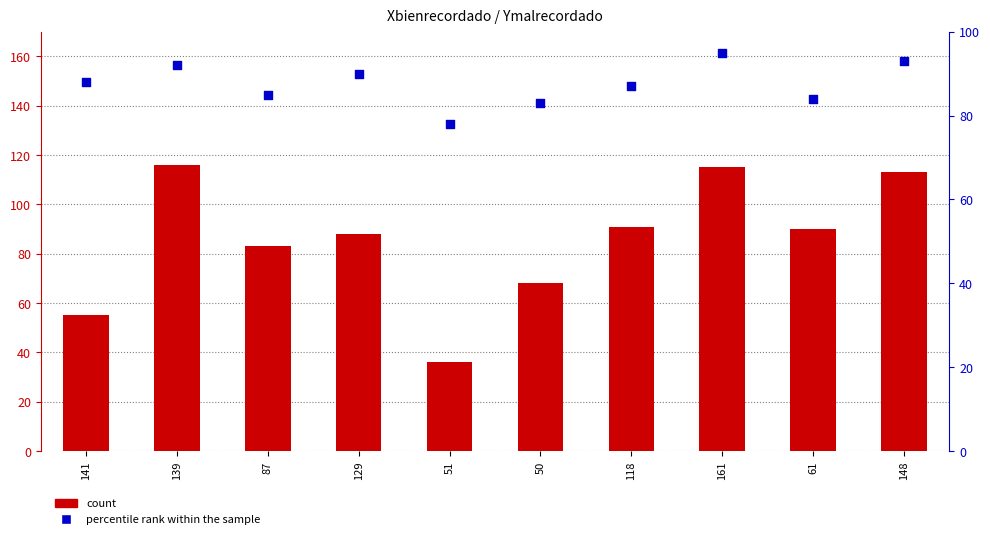

Which series reaches the maximum Y coordinate?

count